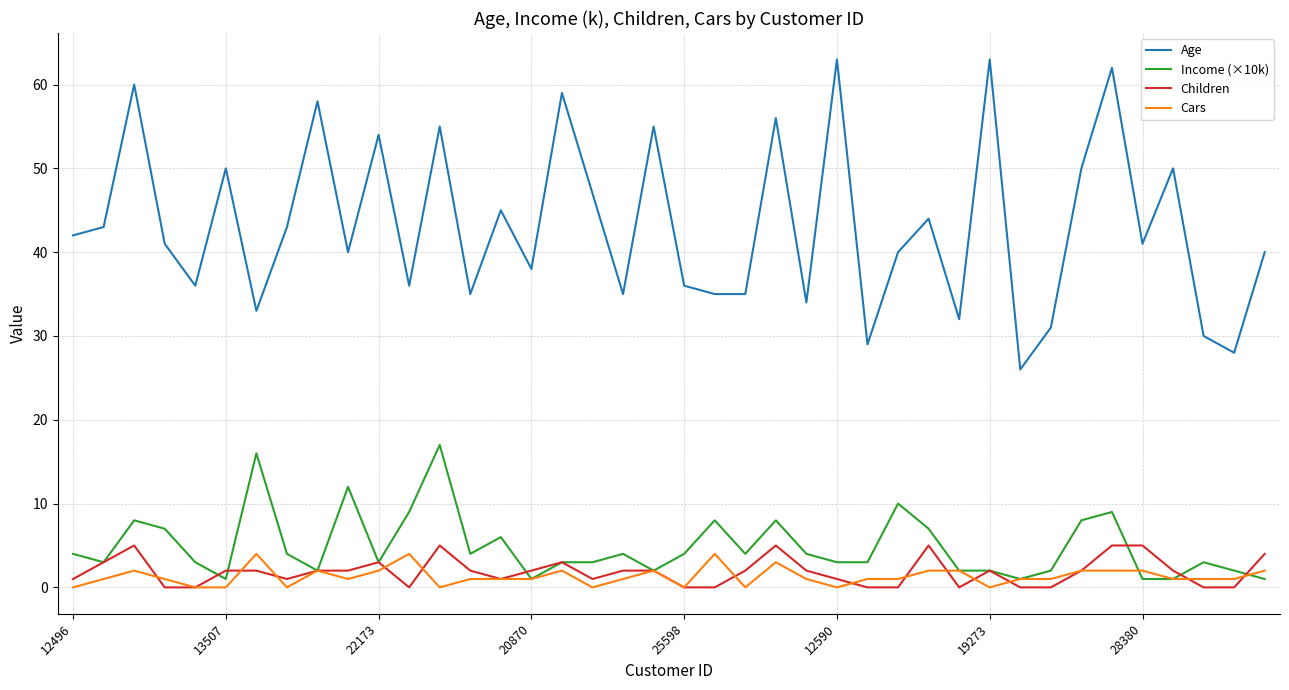

What is the difference between the second highest and minimum values in the Age series?

37